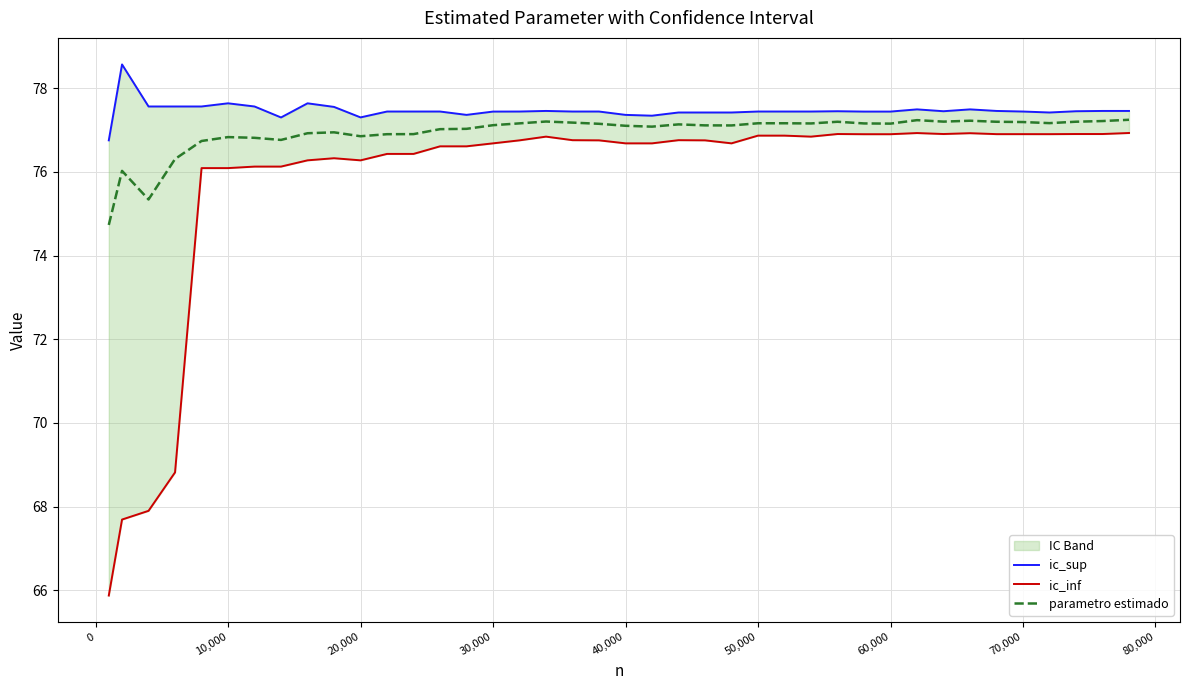

Which series has the largest total across all categories?

ic_sup